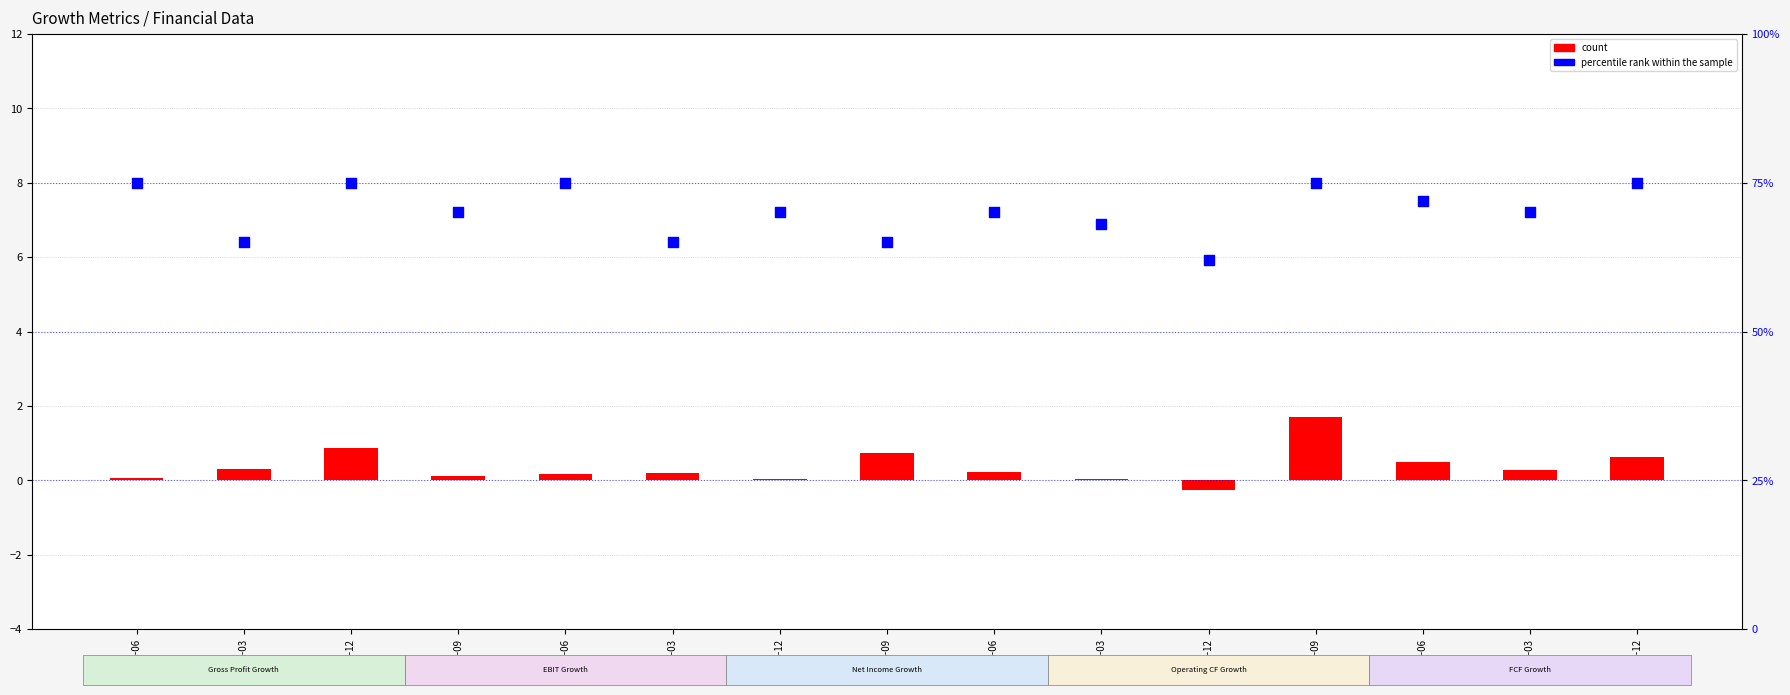

Which series has the widest spread of Y values?

percentile rank within the sample